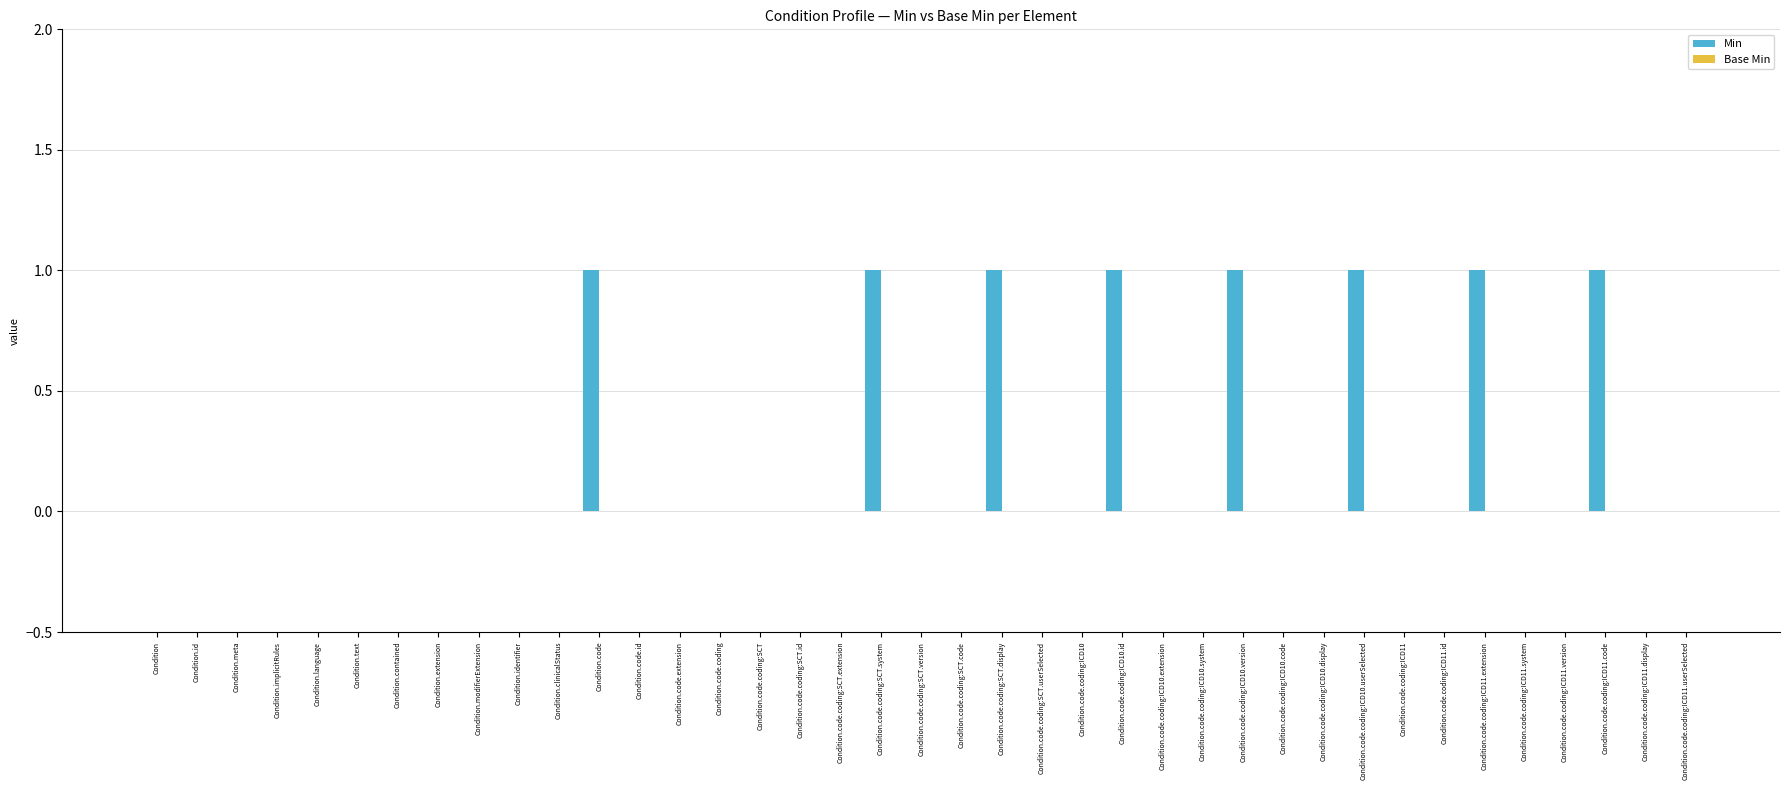

What is the sum of all values?

8